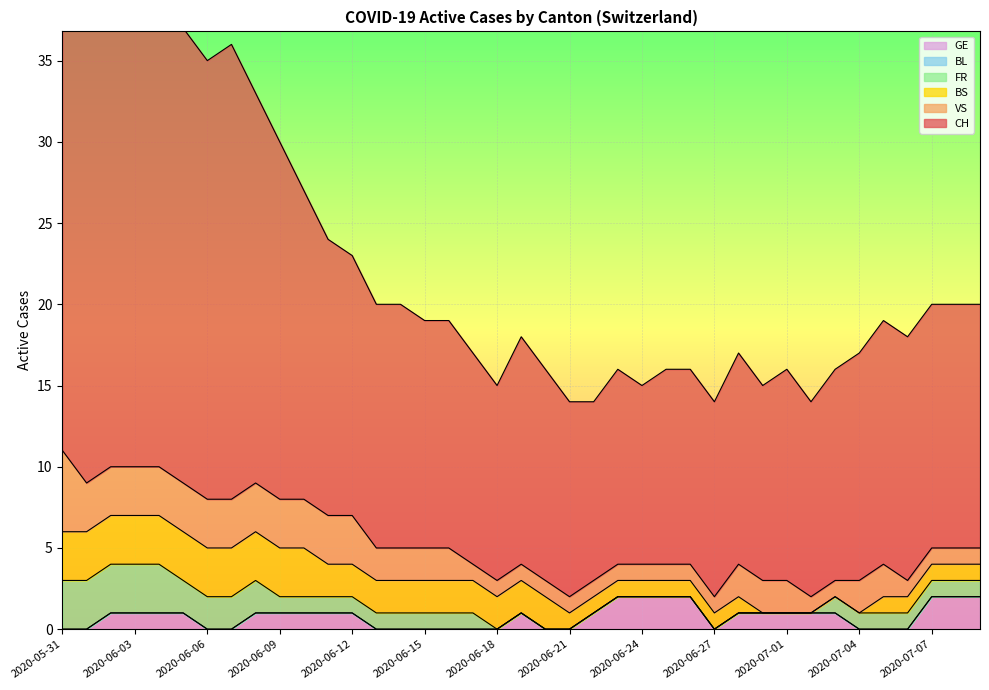

Is the value of BS at 2020-07-08 greater than the value of BL at 2020-06-10?

Yes